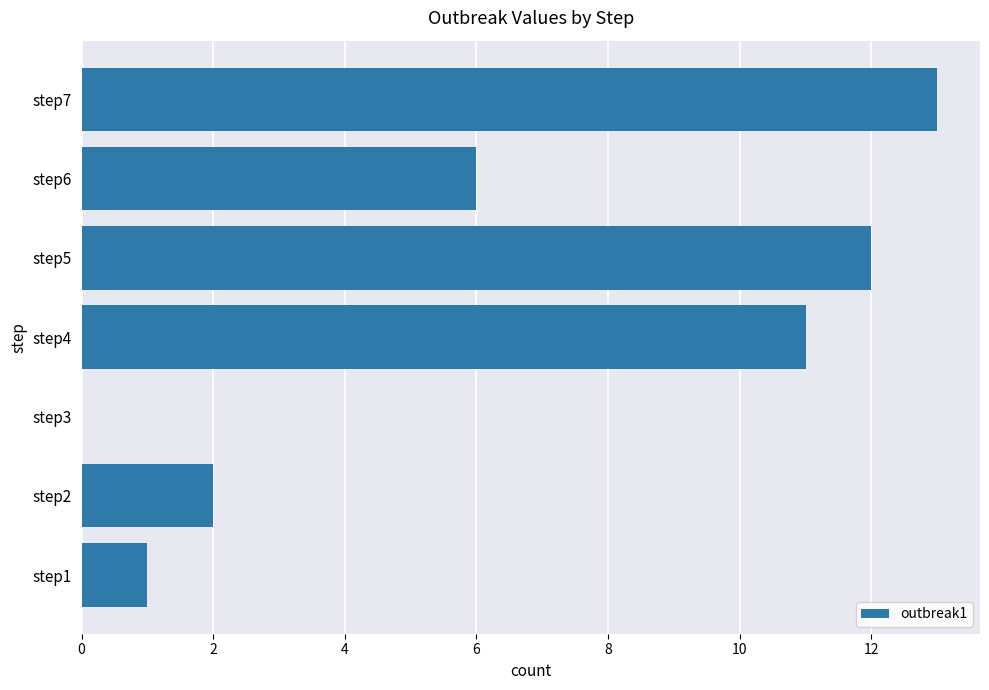

Reading bottom to top, extract all data points from this chart.

step1=1	step2=2	step3=0	step4=11	step5=12	step6=6	step7=13